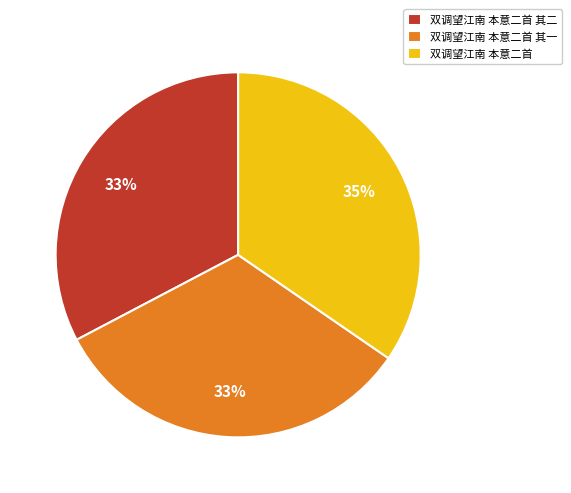

Approximately how many times larger is the value at 双调望江南 本意二首 compared to 双调望江南 本意二首 其二?

1.1